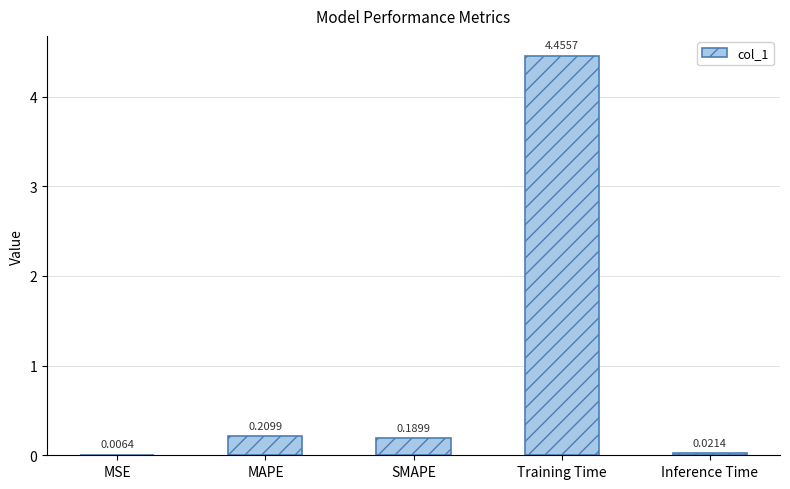

Which label corresponds to the largest value in the chart?

Training Time